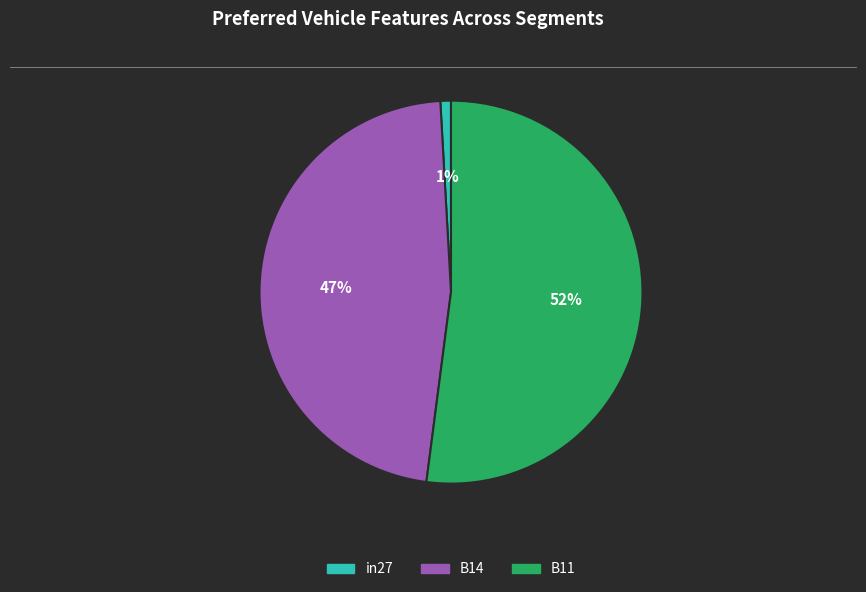

Which category accounts for the majority?

B11